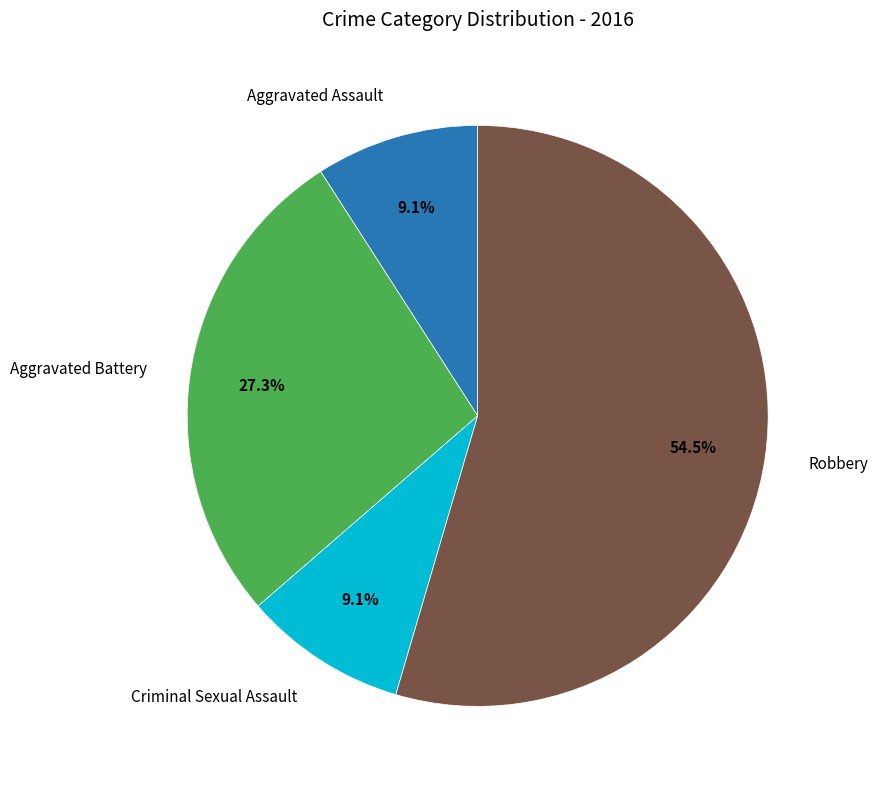

To the nearest percent, what is the average slice percentage?

25%